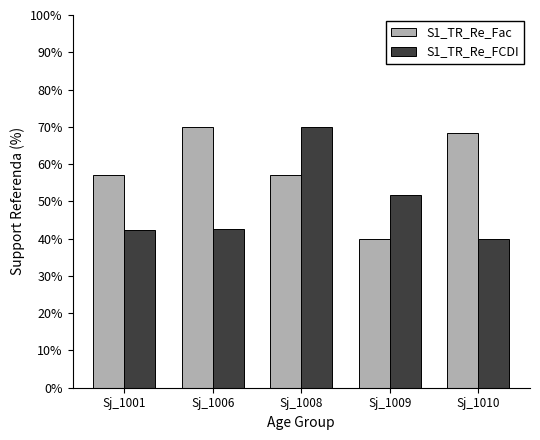

What is the sum of all S1_TR_Re_Fac values?

292.5